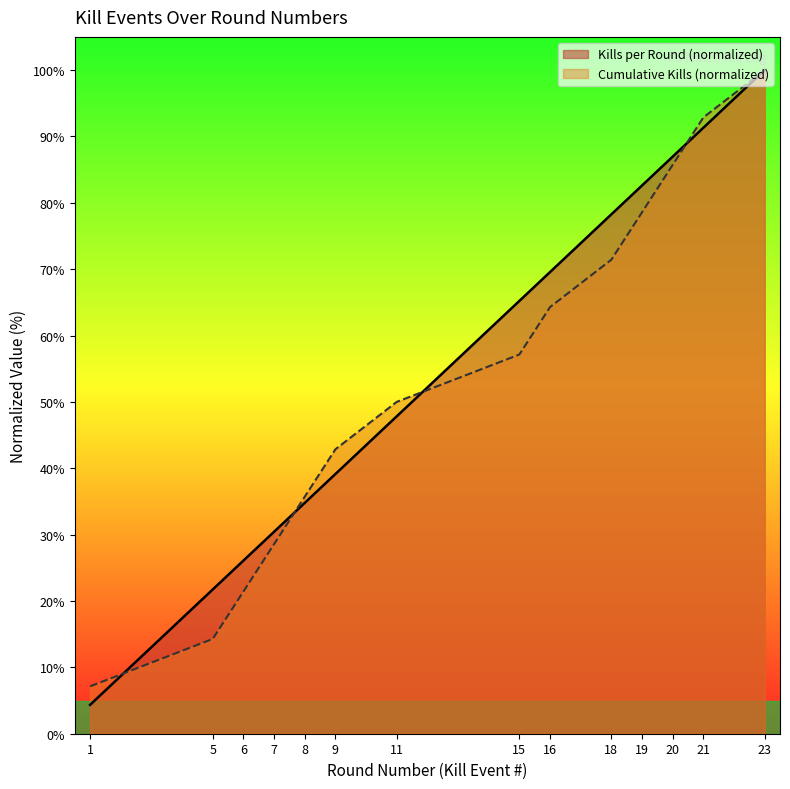

Which series changed the most between 1 and 20?

Kills per Round (normalized)